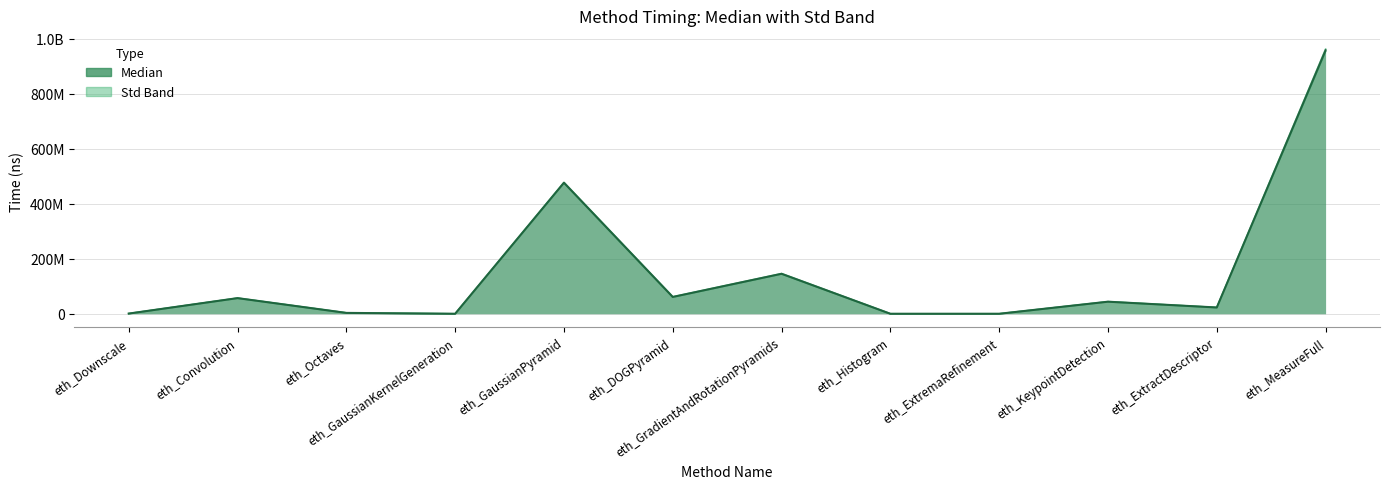

At which label does the data first exceed 43954778?

eth_Convolution